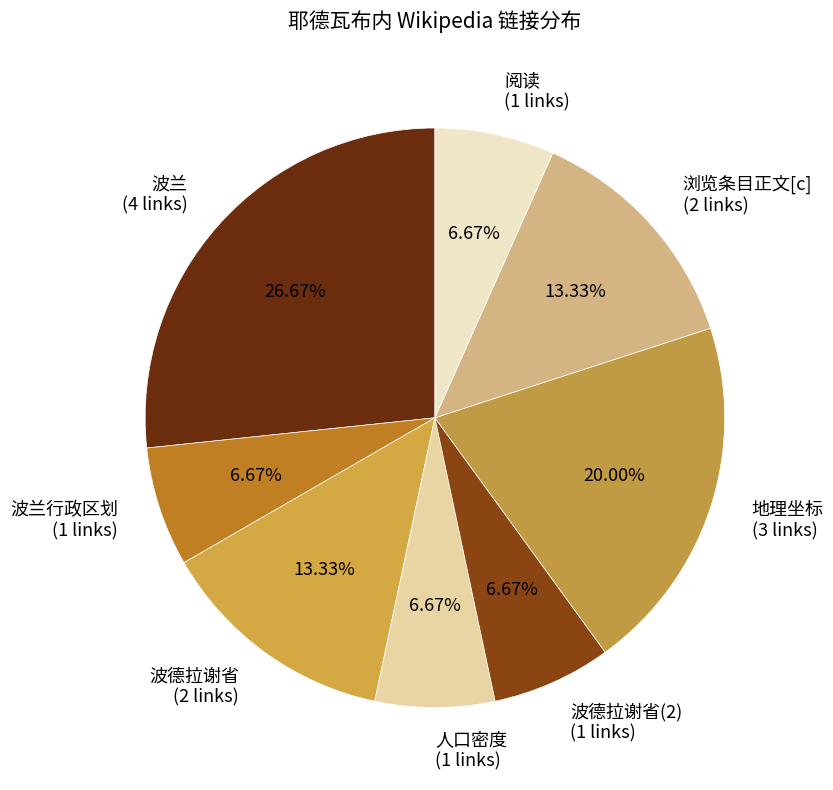

Do 波德拉谢省 (2 links) and 地理坐标 (3 links) together represent more than half of the pie?

No